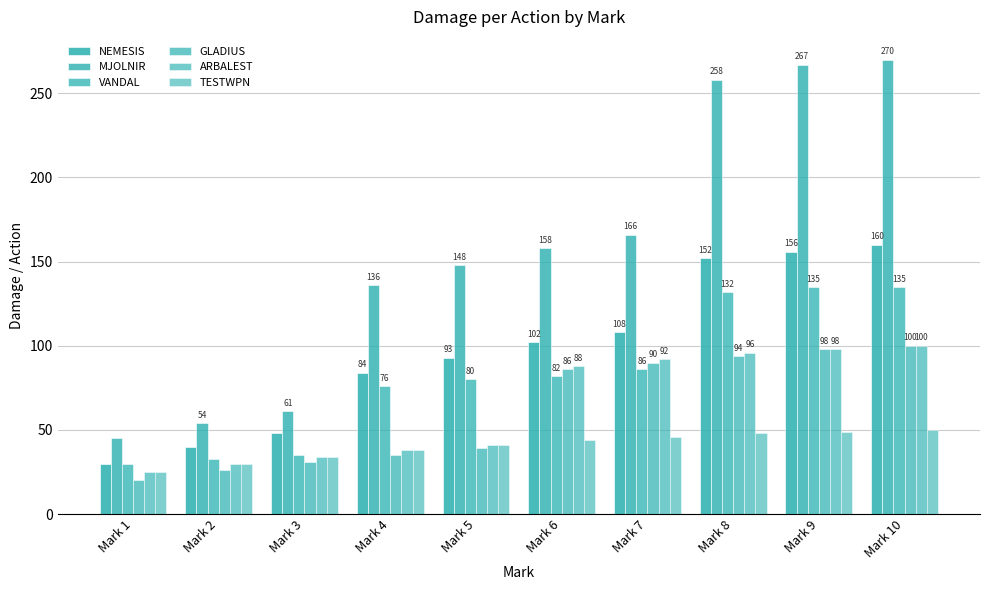

List the series in order of their peak value, lowest first.

TESTWPN, GLADIUS, ARBALEST, VANDAL, NEMESIS, MJOLNIR